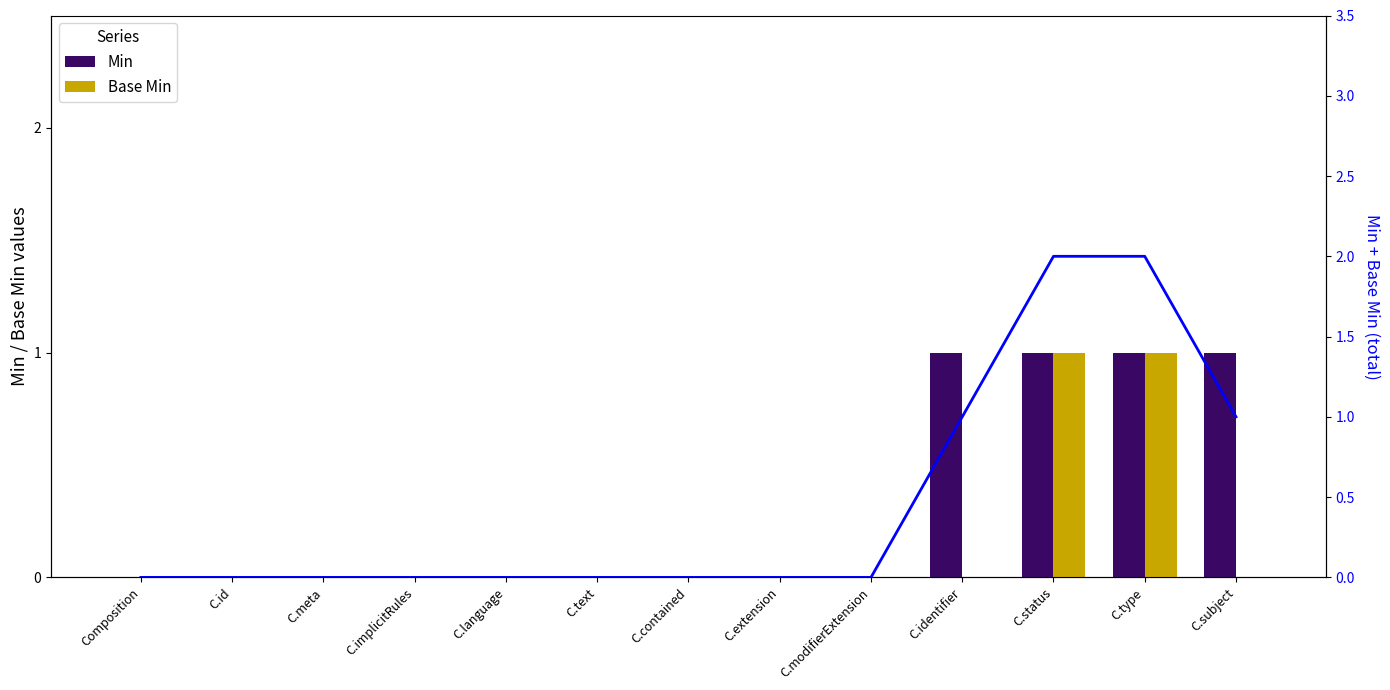

Reading right to left, transcribe all the data shown in this chart.

Min: 1	1	1	1	0	0	0	0	0	0	0	0	0
Base Min: 0	1	1	0	0	0	0	0	0	0	0	0	0
Min + Base Min (total): 1	2	2	1	0	0	0	0	0	0	0	0	0